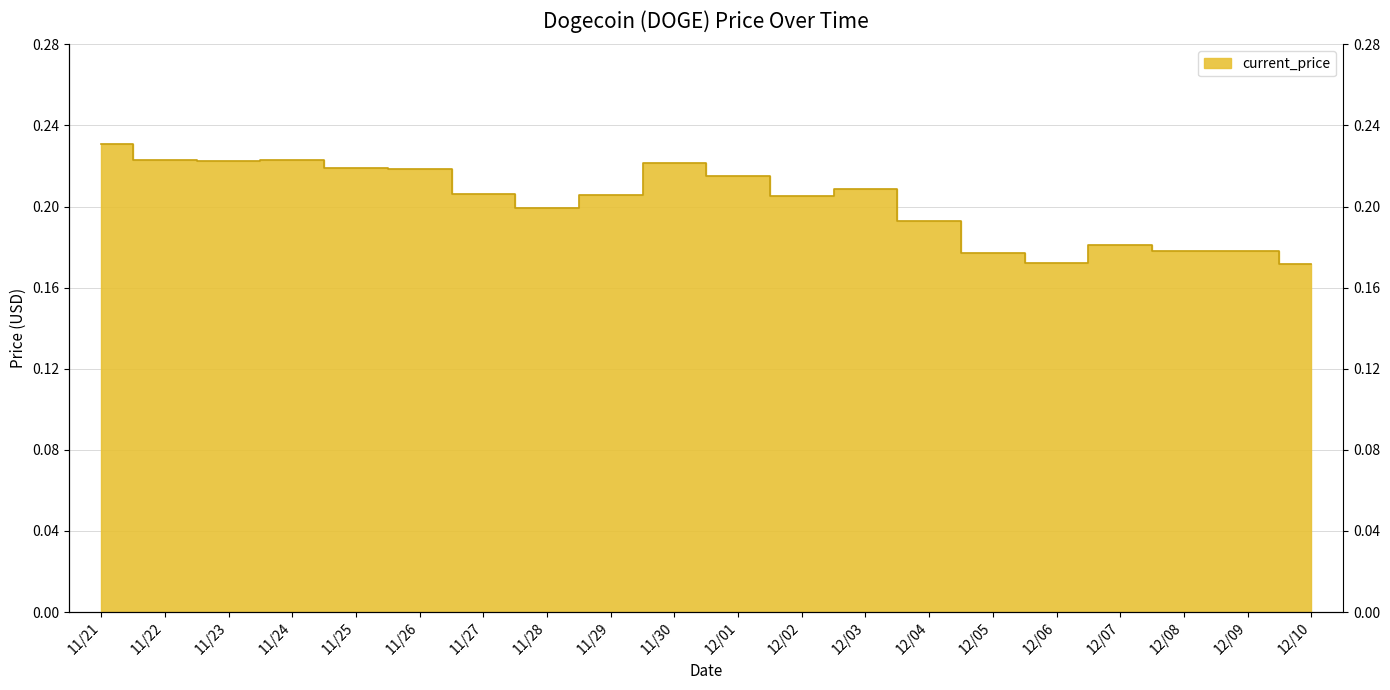

True or false: the data has more than 2 interior local peaks.

True